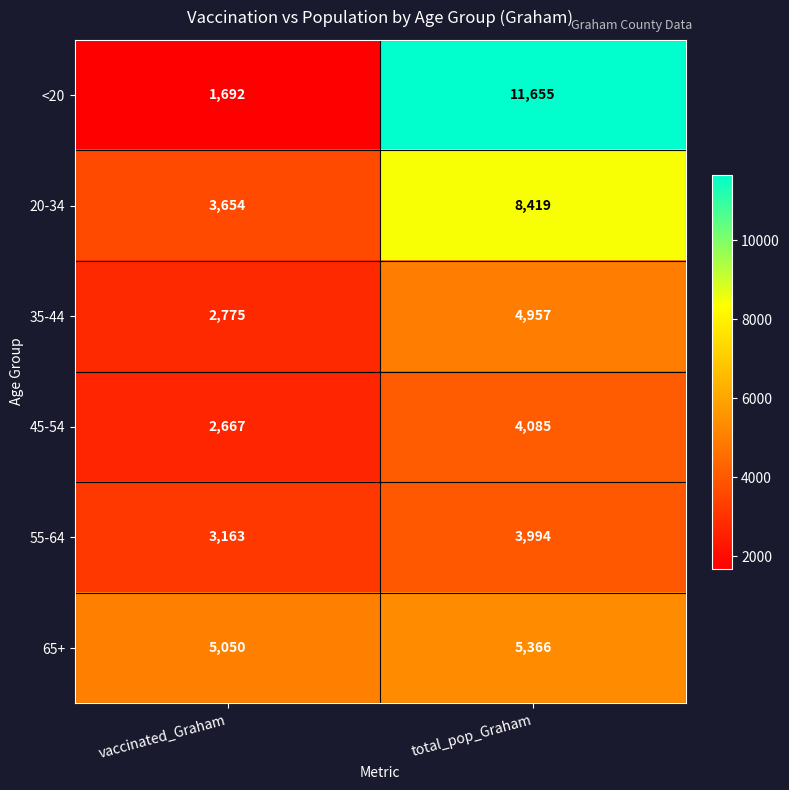

At which category does the chart reach its peak across all series?

total_pop_Graham